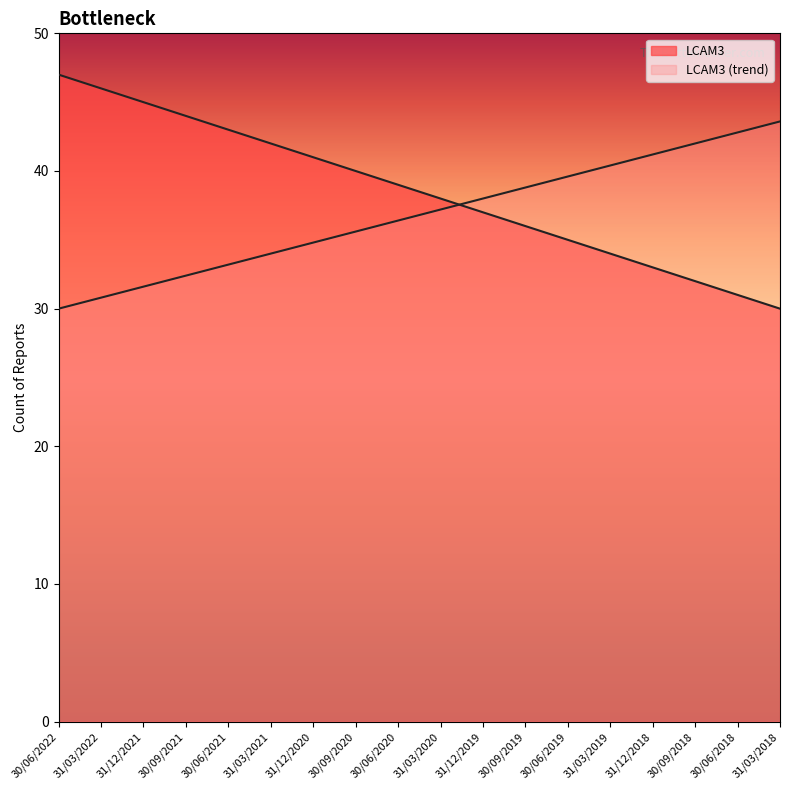

Count the number of values greater than 39.

8